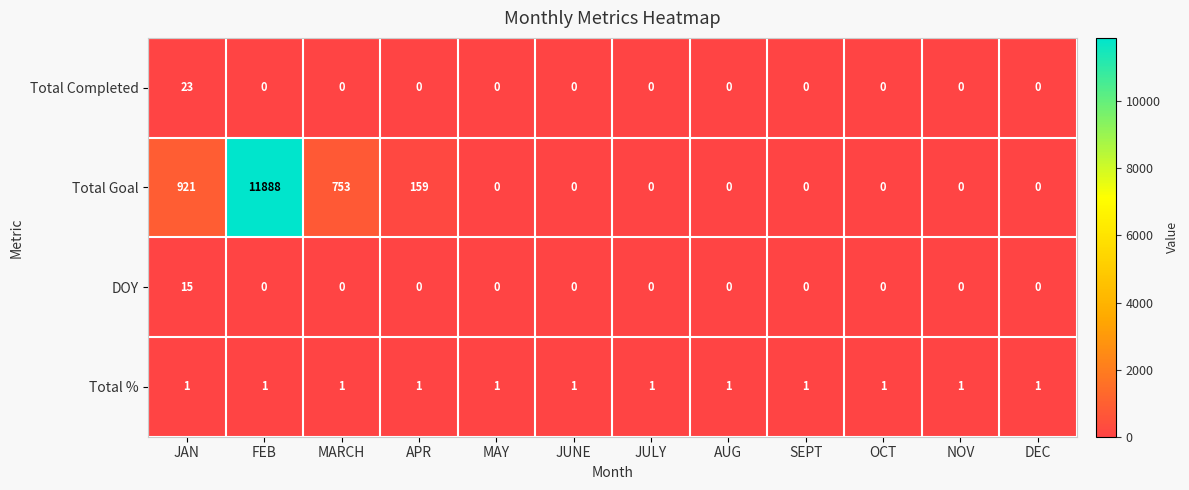

What is the sum of all Total % values?

12